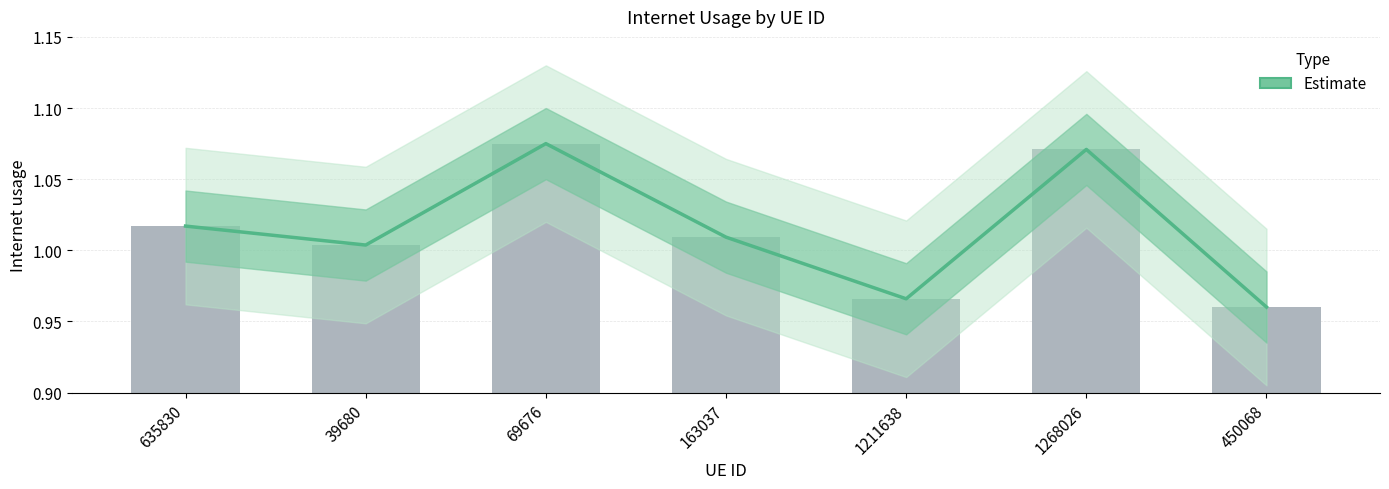

The chart shows a value of 0.6 at 163037. True or false?

False